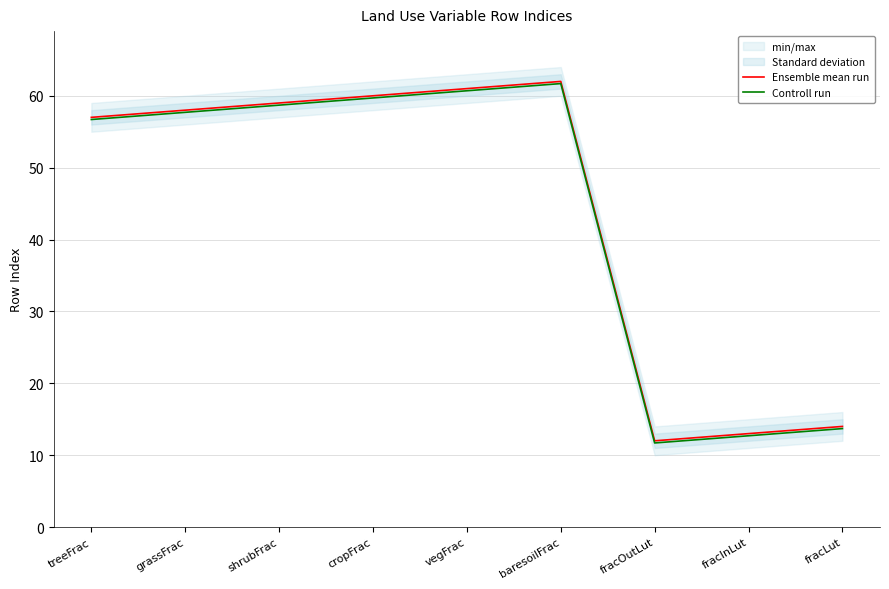

Does the chart display data point markers on the line(s)?

No